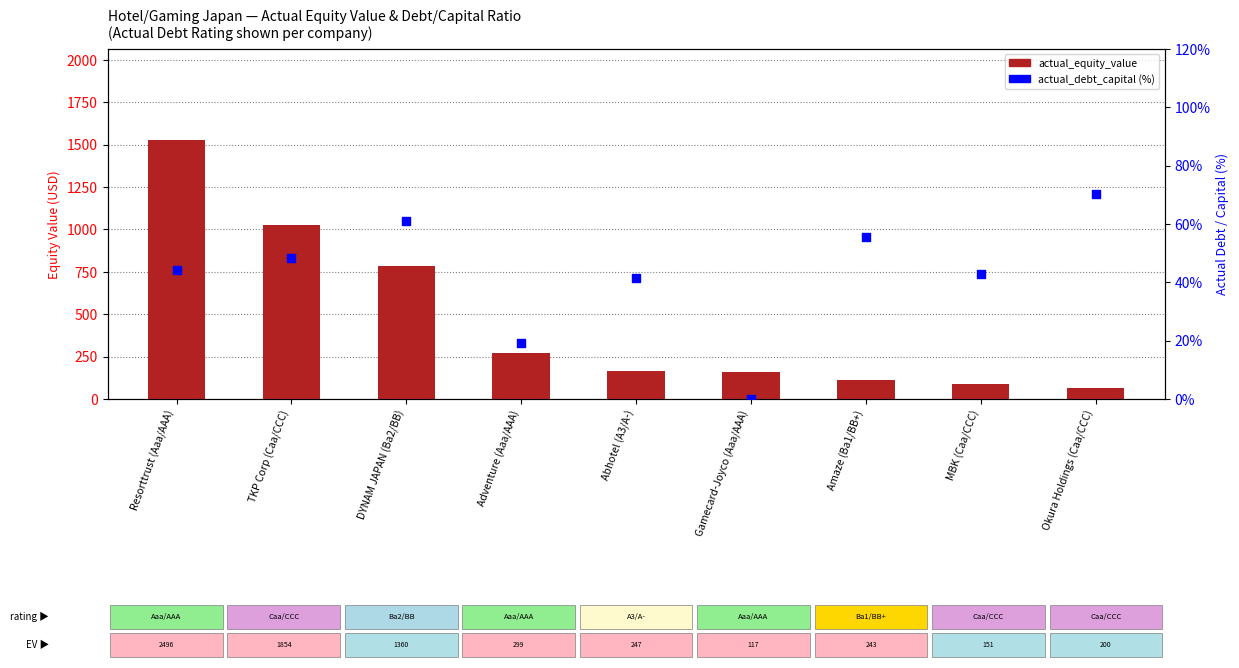

Which series has the largest Y range (max minus min)?

actual_equity_value